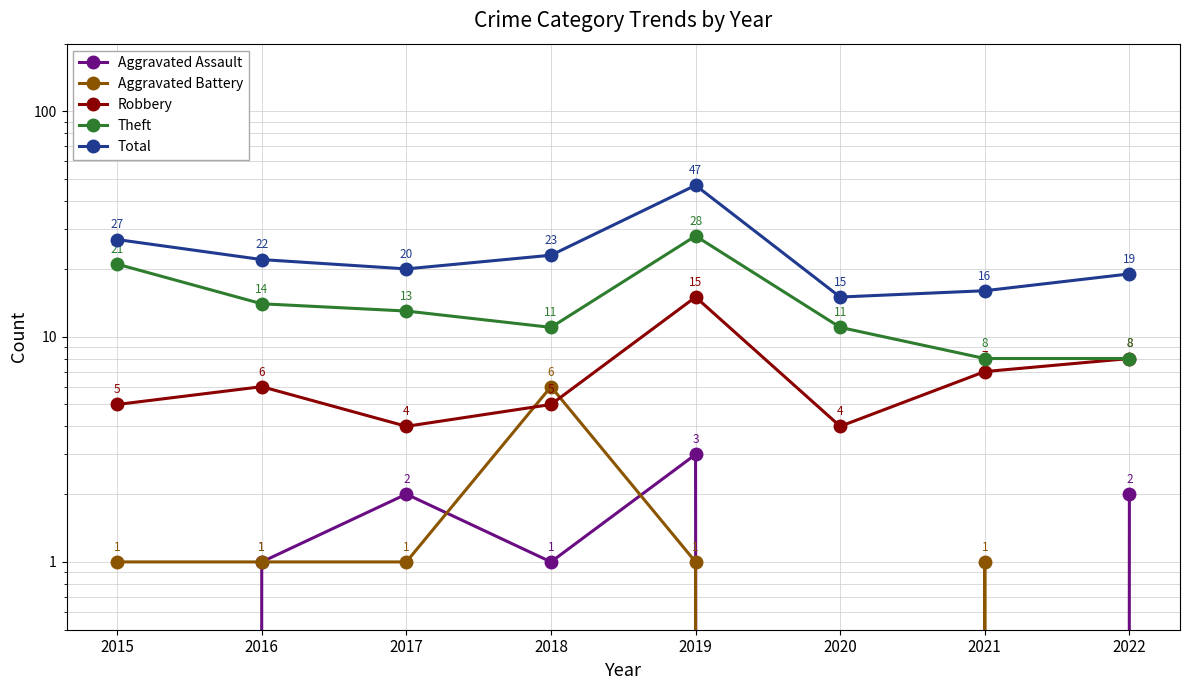

How many values in the Aggravated Assault series are below 1?

3